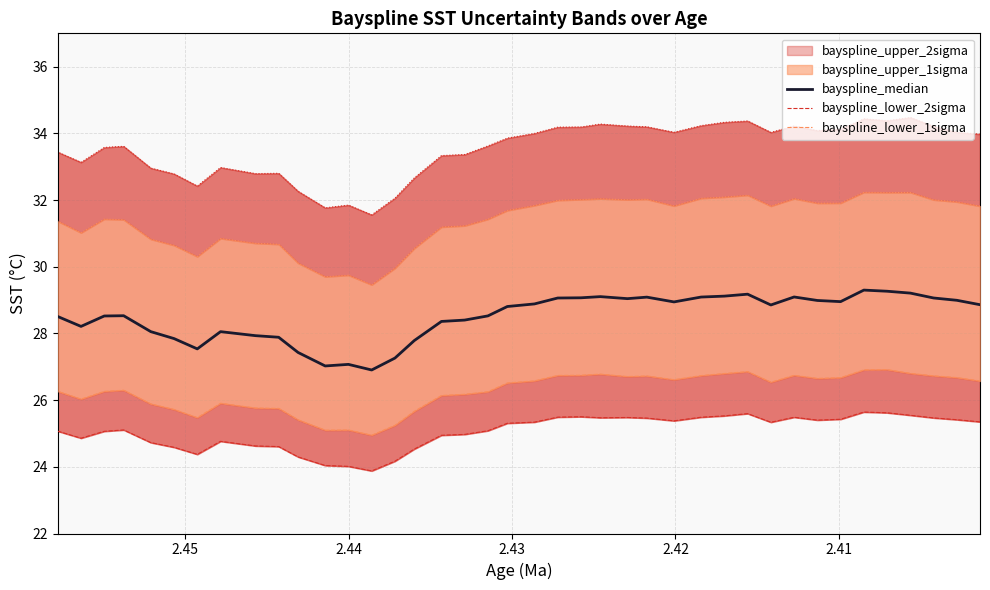

Between 2.43 and 25, which is larger?

2.43